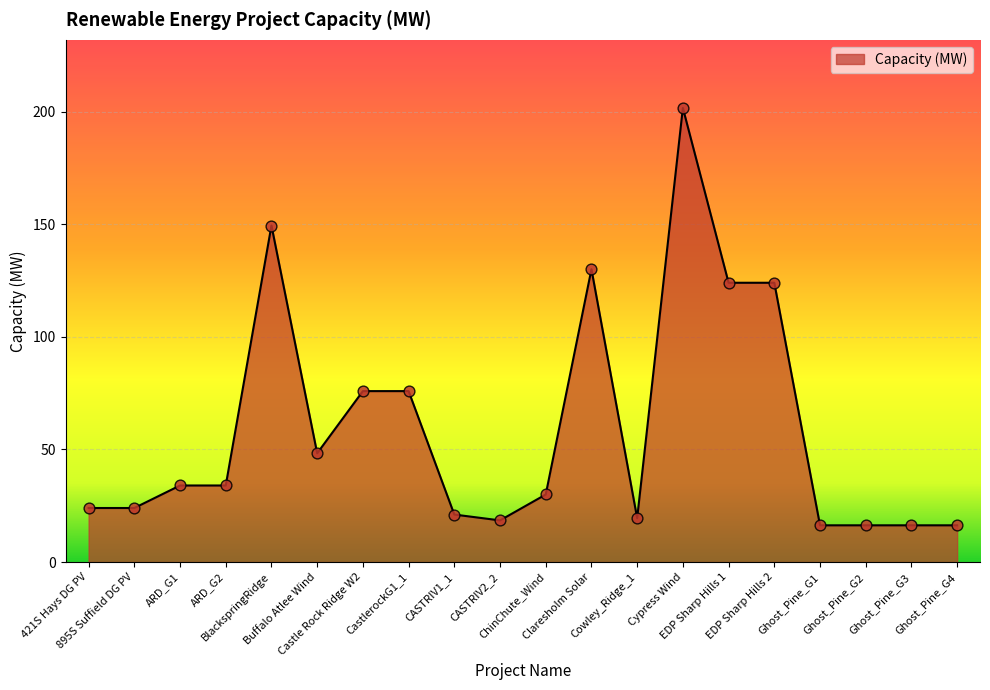

What is the change in value from 421S Hays DG PV to CastlerockG1_1?

+51.9